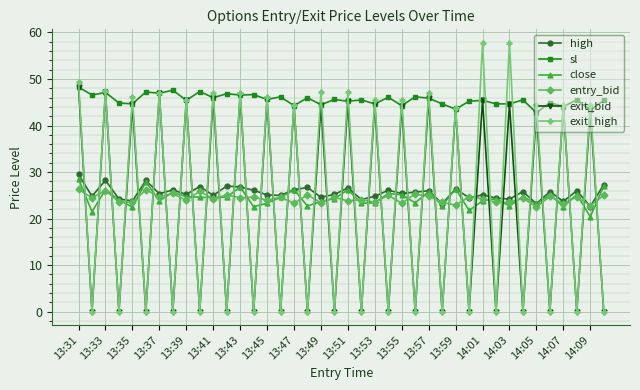

True or false: entry_bid has more than 1 points higher than both neighbors.

True